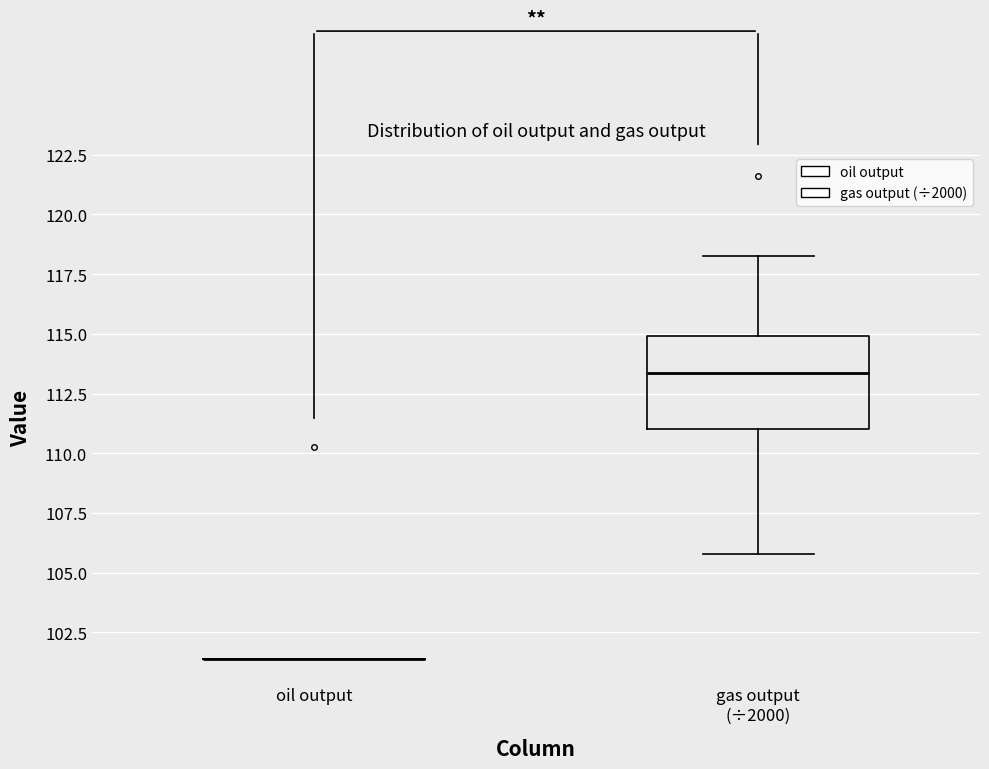

Reading left to right, transcribe this box plot: for each box, give where its median line is, the range the box spans, and where its two whiskers end, as read against the y-axis. The values are not printed on the chart, so give them approximately, as read against the axis.

oil output: box collapsed to a line at 101.5, whiskers 101.5 to 101.5
gas output (÷2000): median 113.5, box 111.0 to 115.0, whiskers 106.0 to 118.5